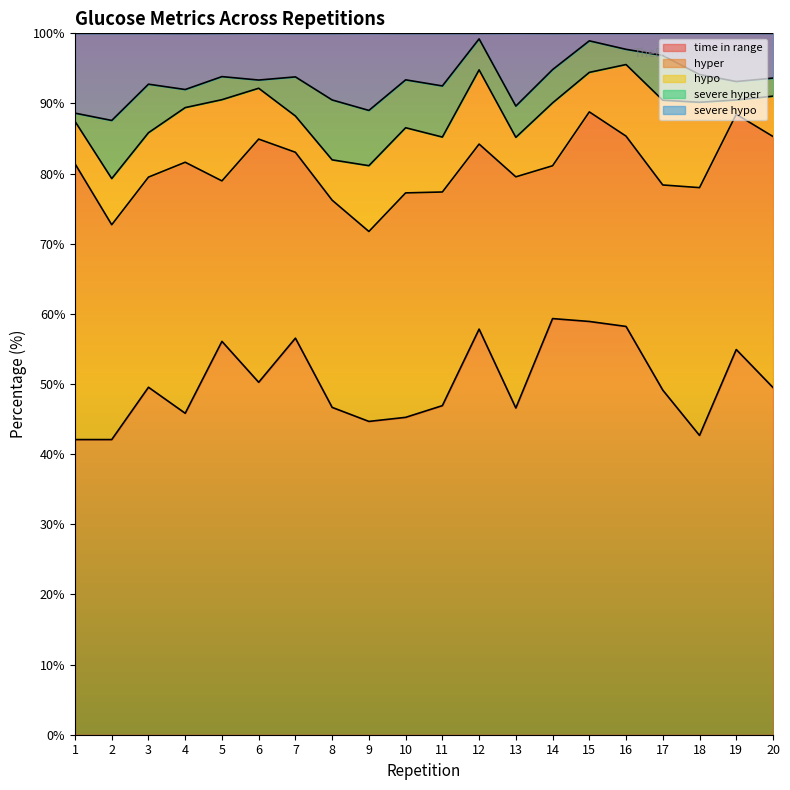

What is the highest value of the hyper series?

39.3